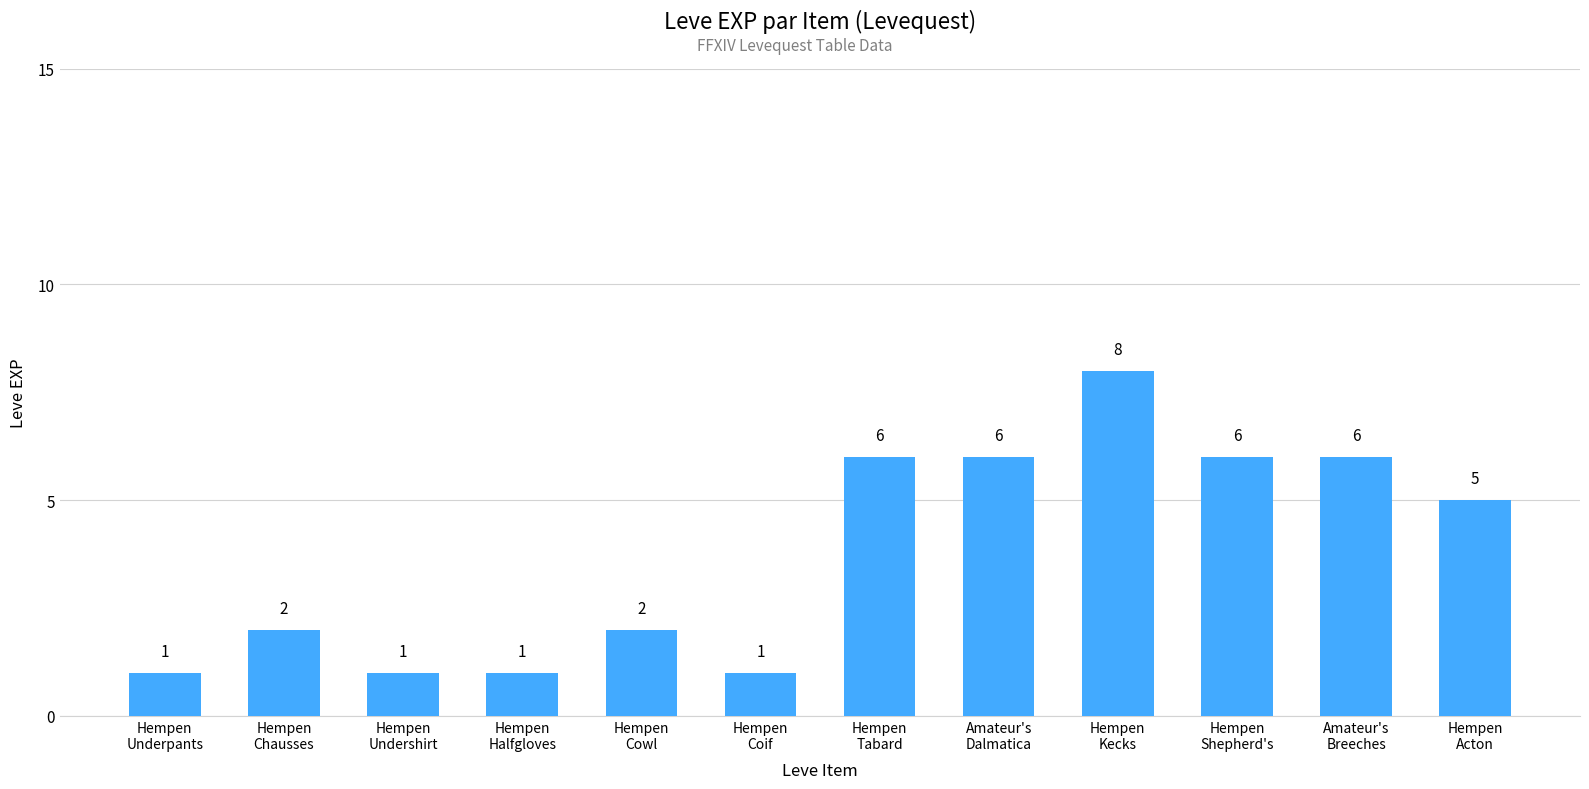

The value at Hempen
Undershirt is 1. True or false?

True